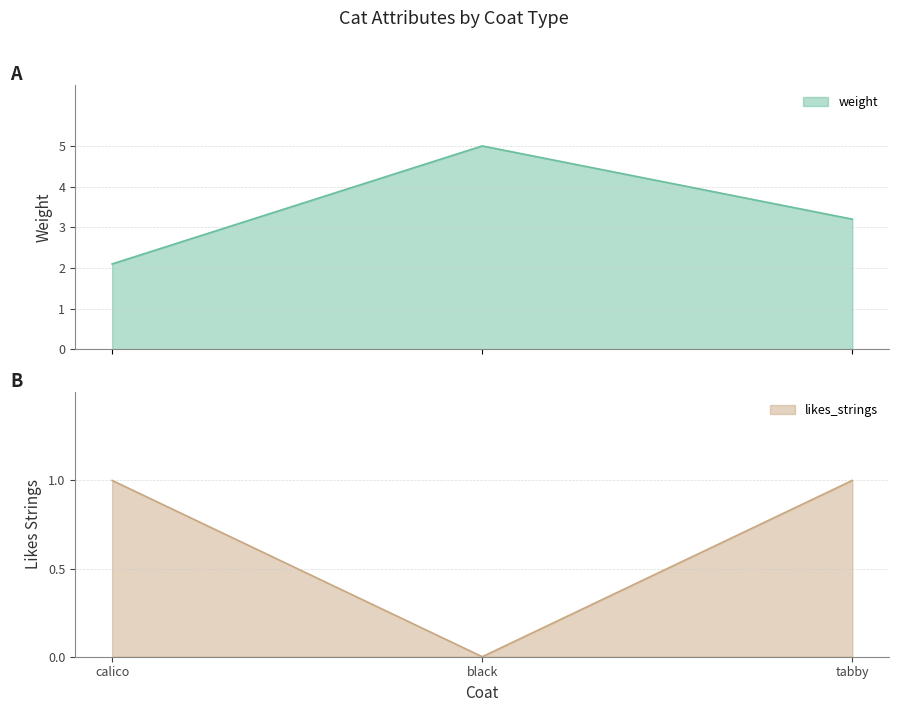

Rank the series by their average value, from highest to lowest.

weight, likes_strings